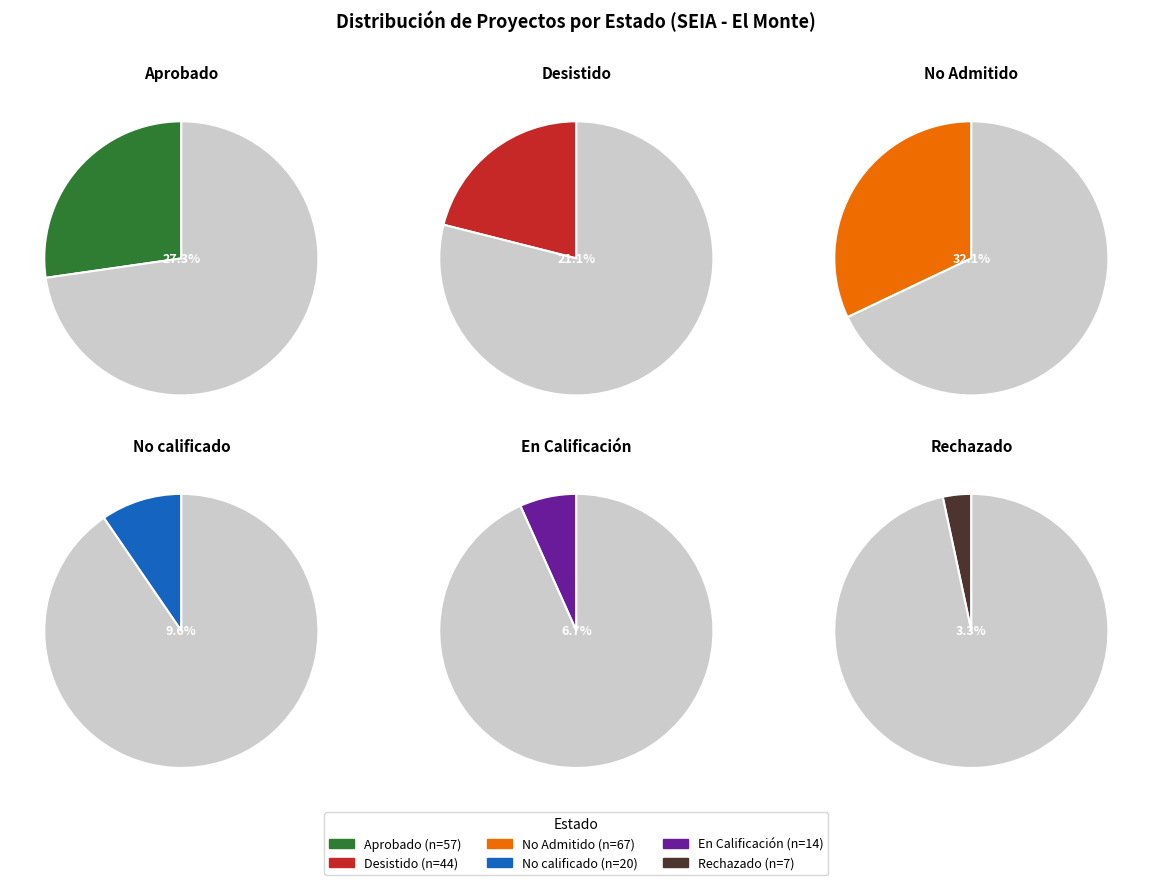

How many segments does this pie chart have?

6